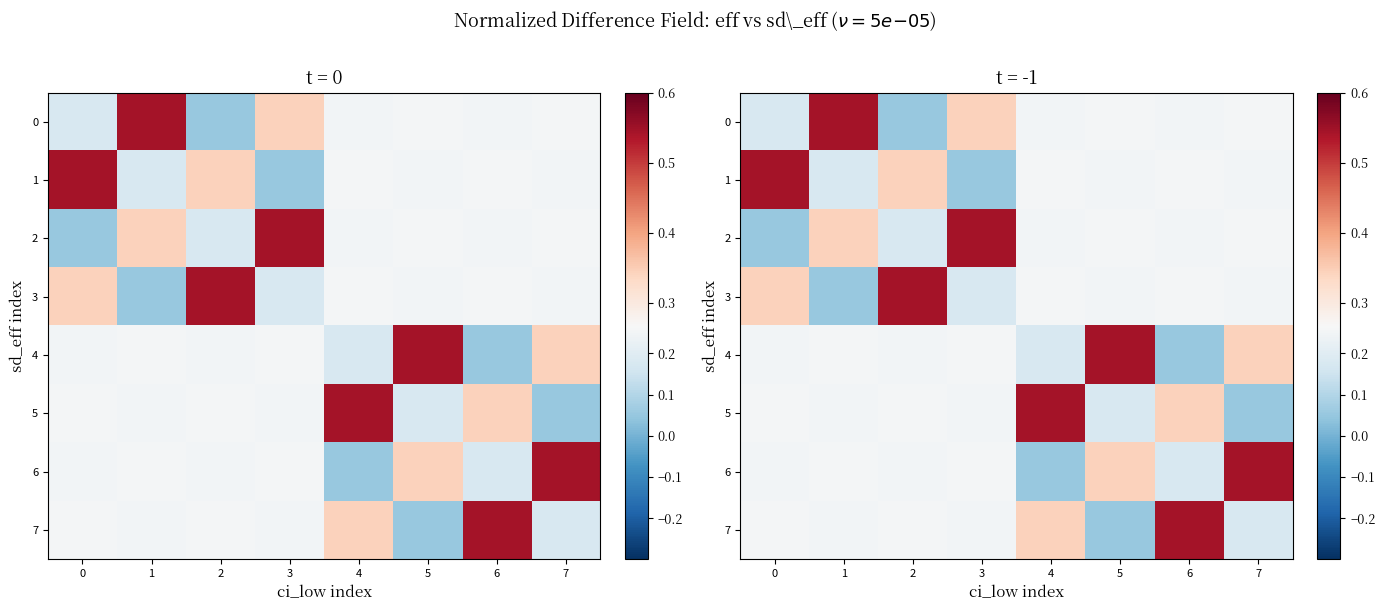

Is it true that 5 equals 0.3 at 4?

False